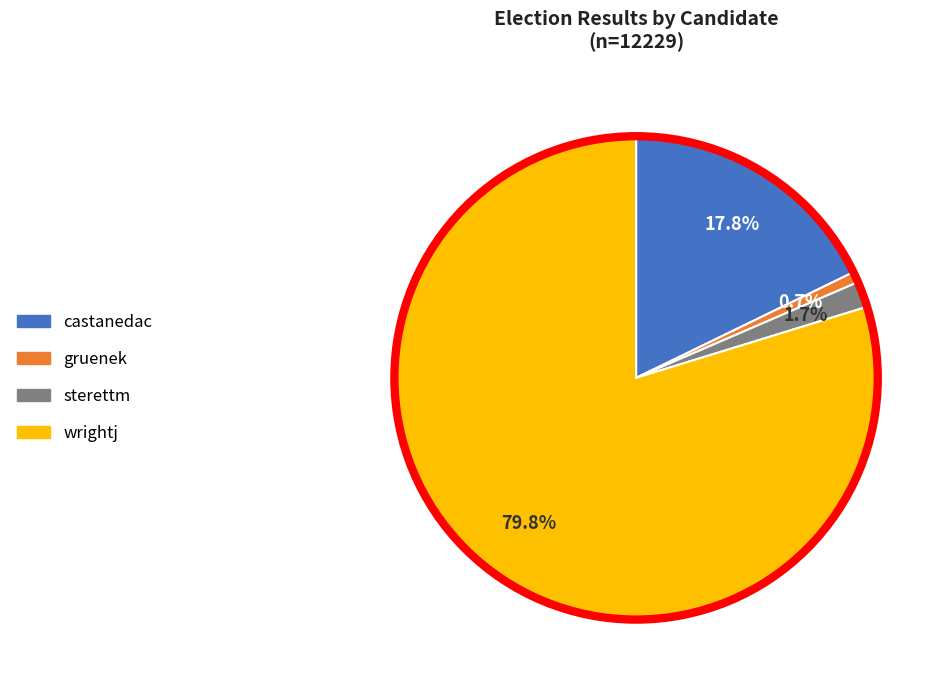

The sterettm slice represents 2% of the pie. True or false?

True